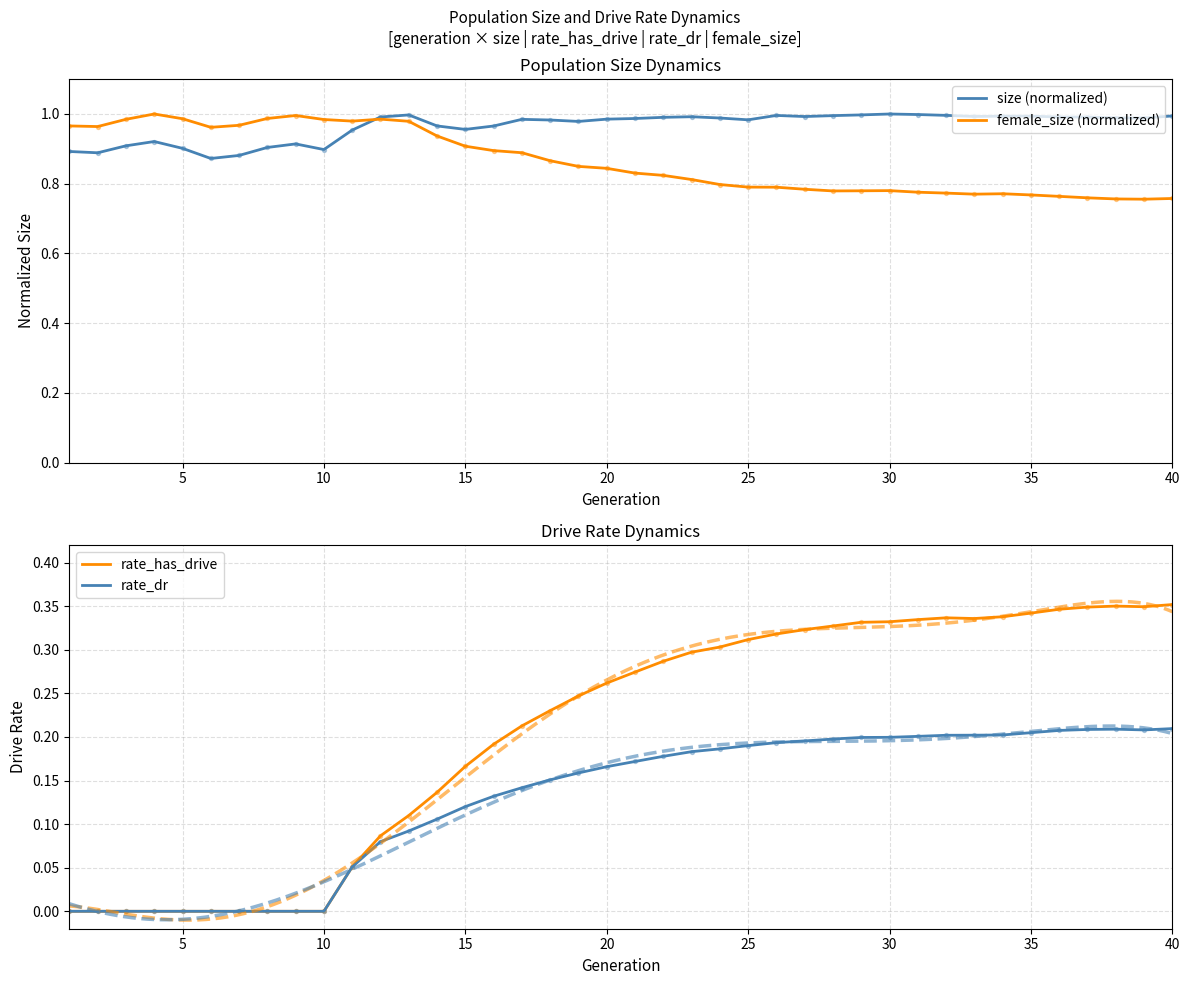

Is the value of rate_dr at 20 greater than the value of female_size (normalized) at 31?

No